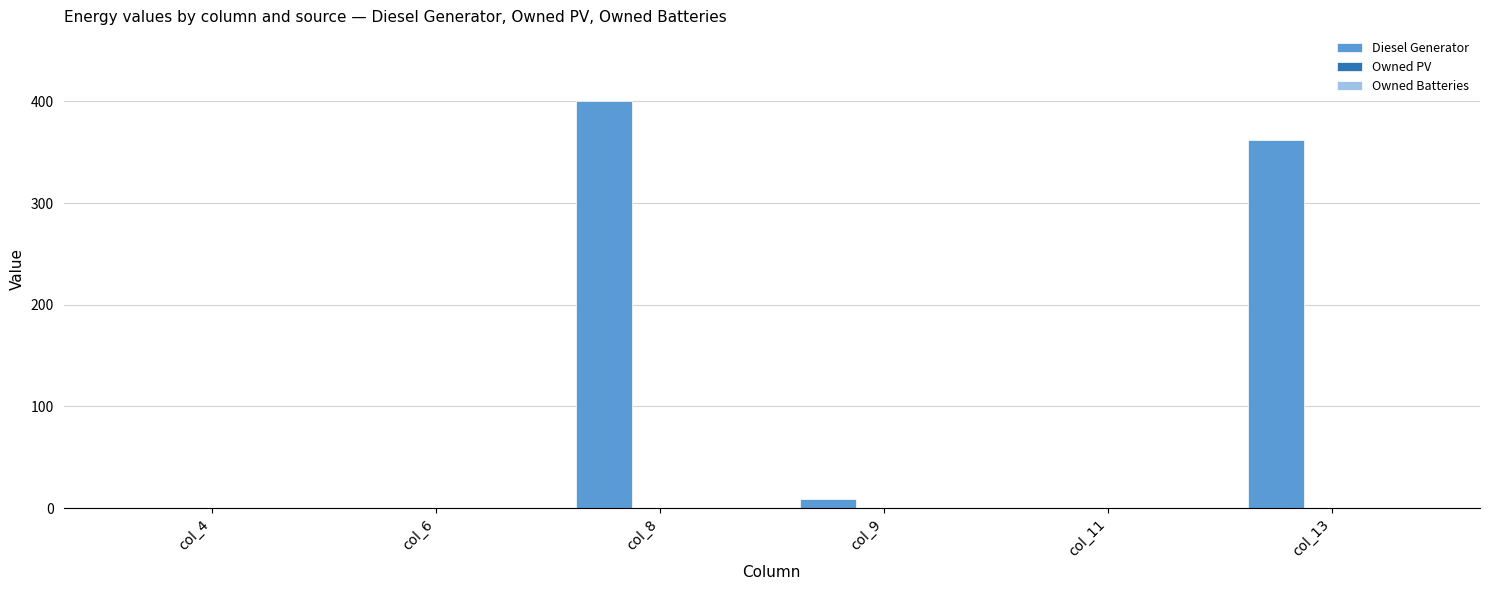

What is the sum of all values?

771